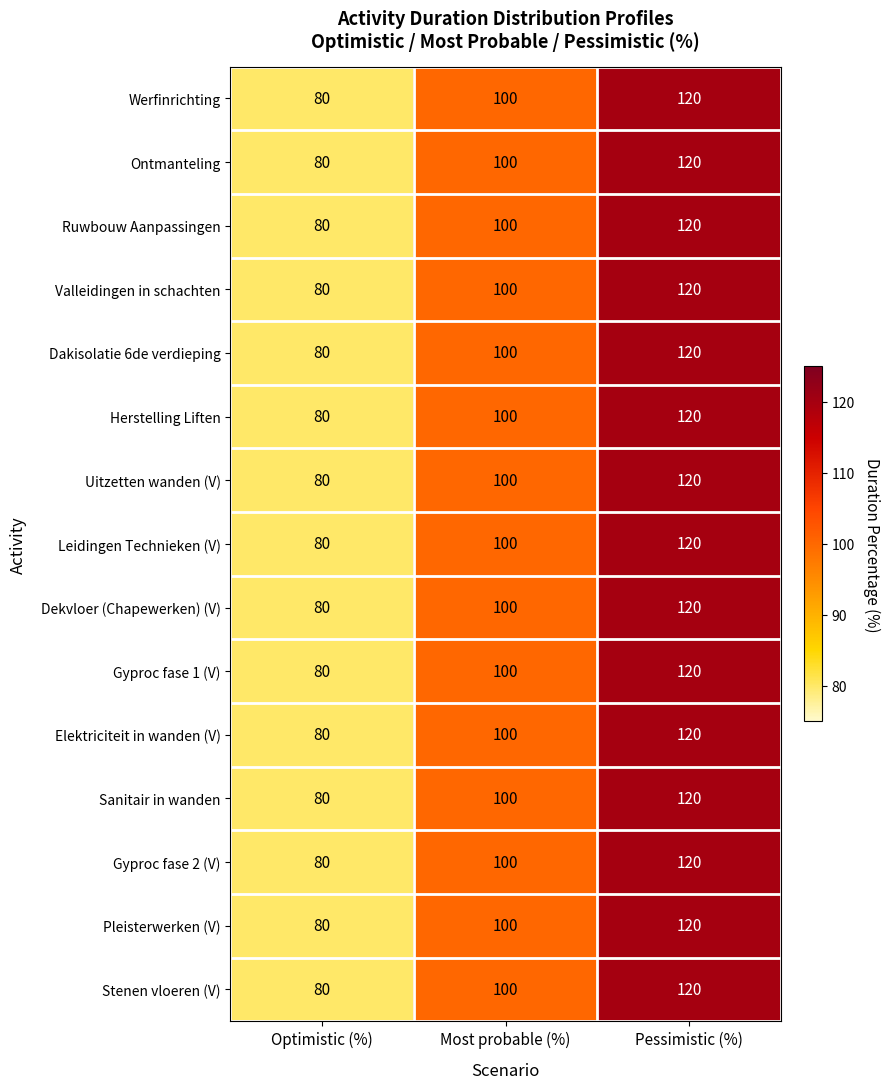

What is the highest value of the Ruwbouw Aanpassingen series?

120